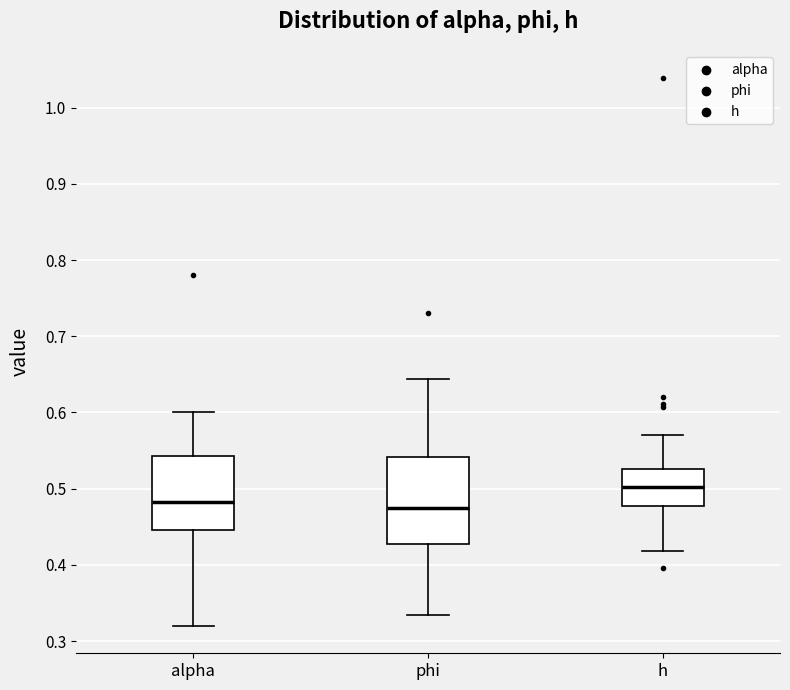

Where does the lower whisker of the box for h end on the y-axis? The values are not printed on the chart, so give them approximately, as read against the axis.

0.42